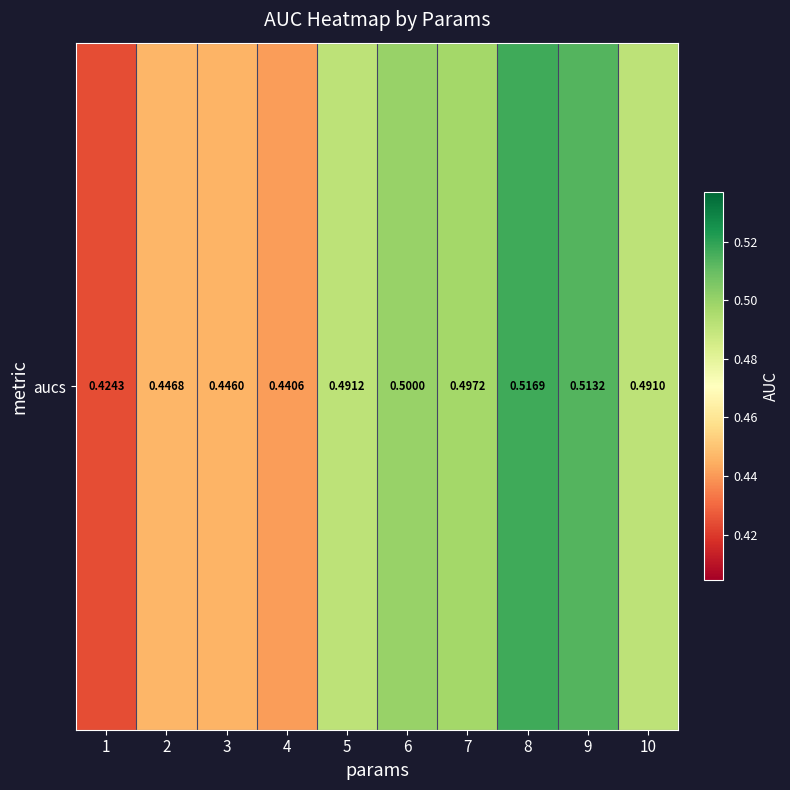

Which label corresponds to the smallest value in the chart?

1